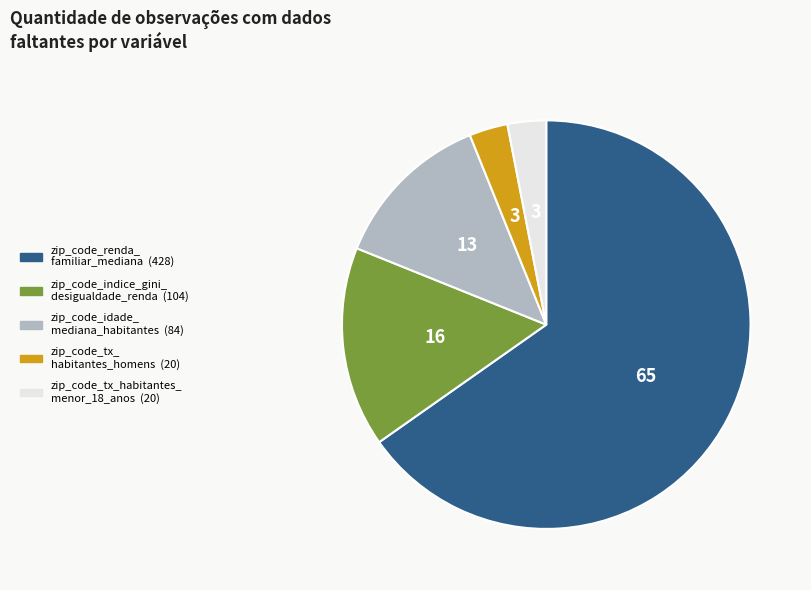

Is there any slice that represents more than half of the pie?

Yes